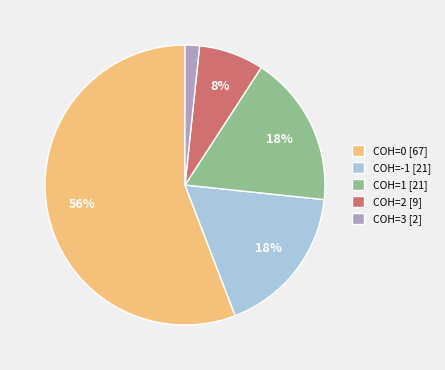

Approximately how many times larger is the value at COH=1 [21] compared to COH=0 [67]?

0.3